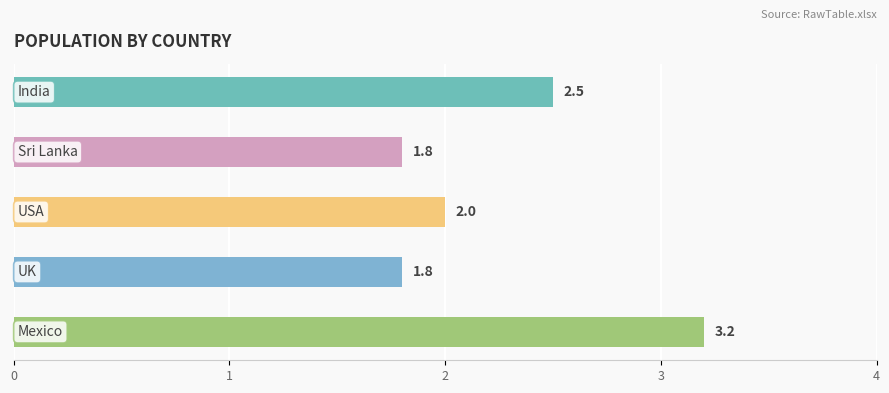

How many distinct data groups are displayed?

1